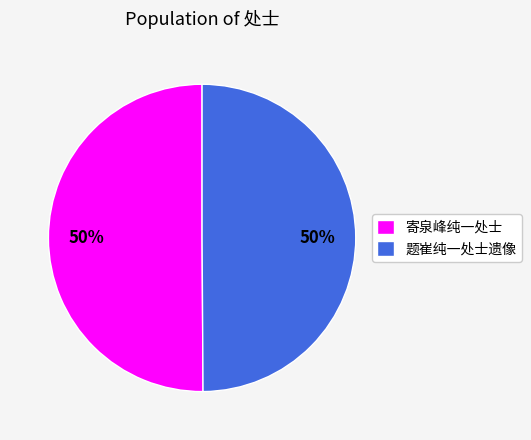

To the nearest percent, what percentage of the pie is 题崔纯一处士遗像?

50%